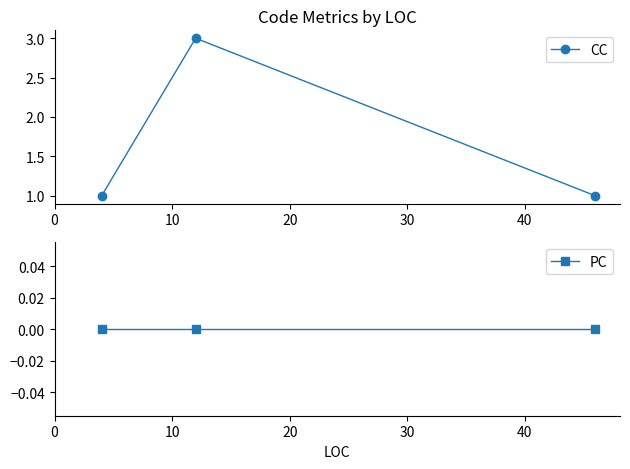

What is the highest value of the CC series?

3